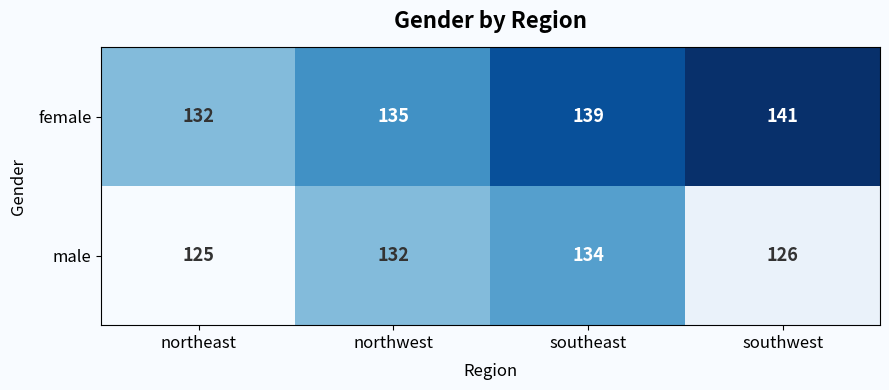

Count the number of categories in the chart.

4